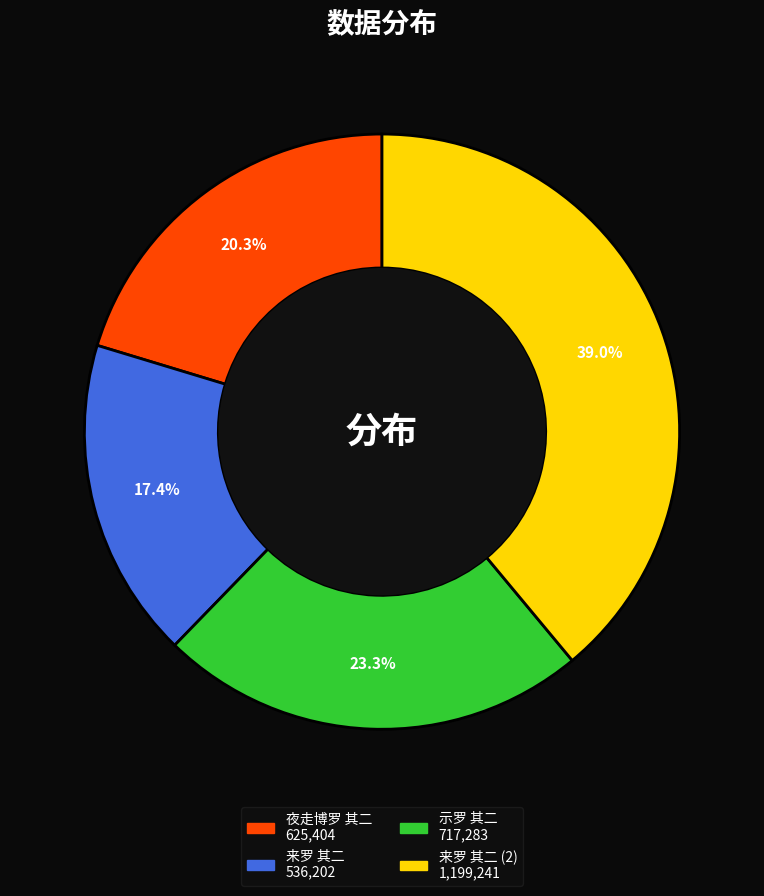

Is there a majority slice in this chart?

No